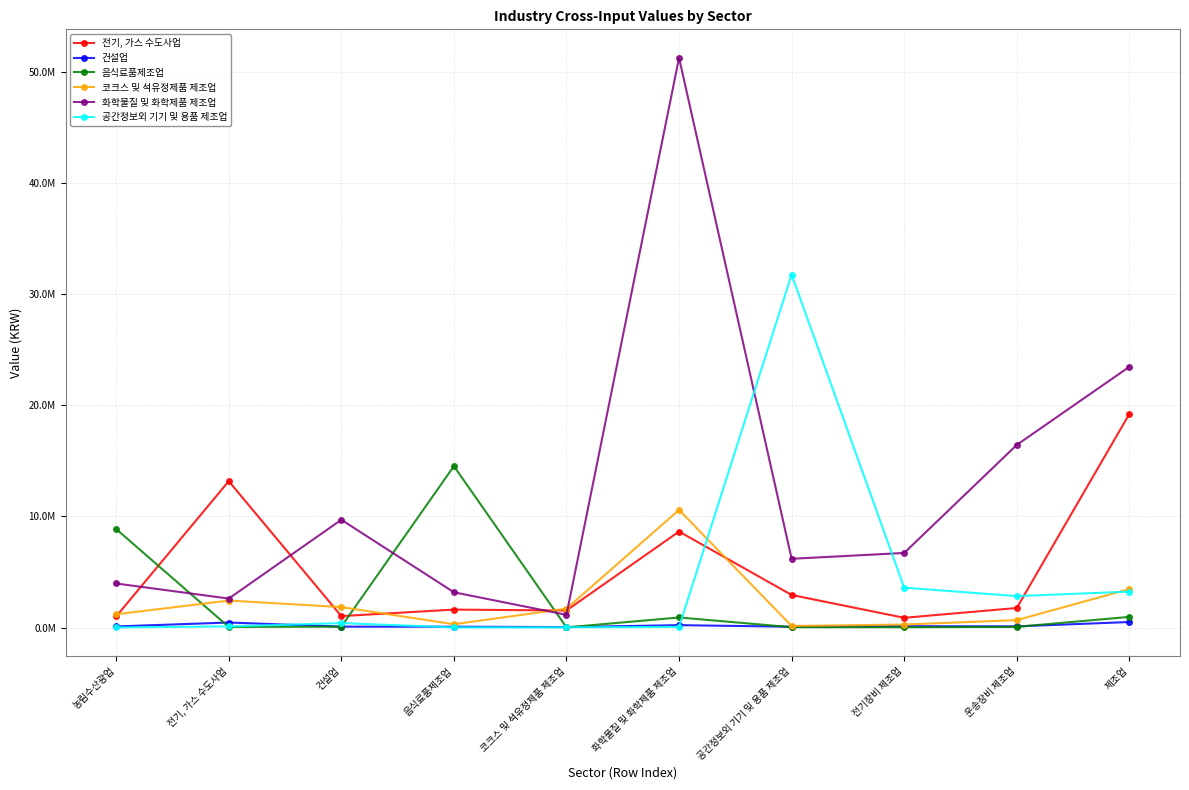

True or false: 코크스 및 석유정제품 제조업 and 전기, 가스 수도사업 cross at least once.

True